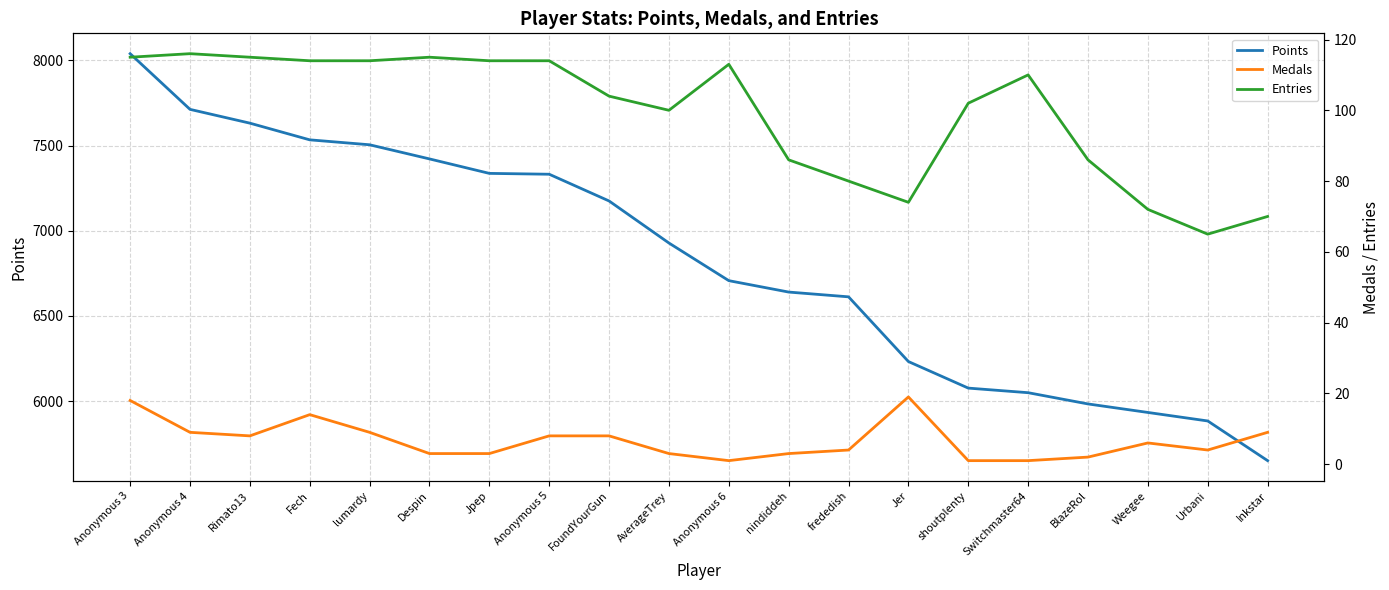

How many categories are shown in the chart?

20